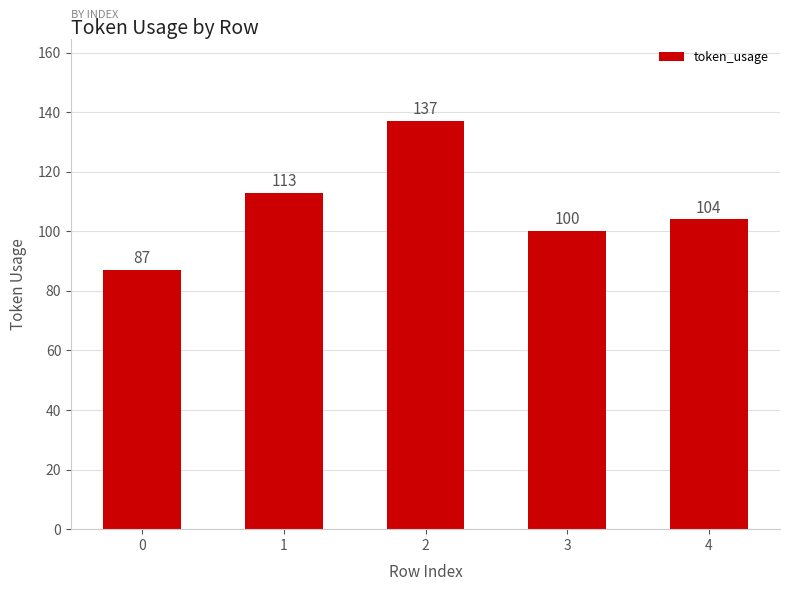

Reading left to right, list all the values displayed in this chart.

0=87	1=113	2=137	3=100	4=104